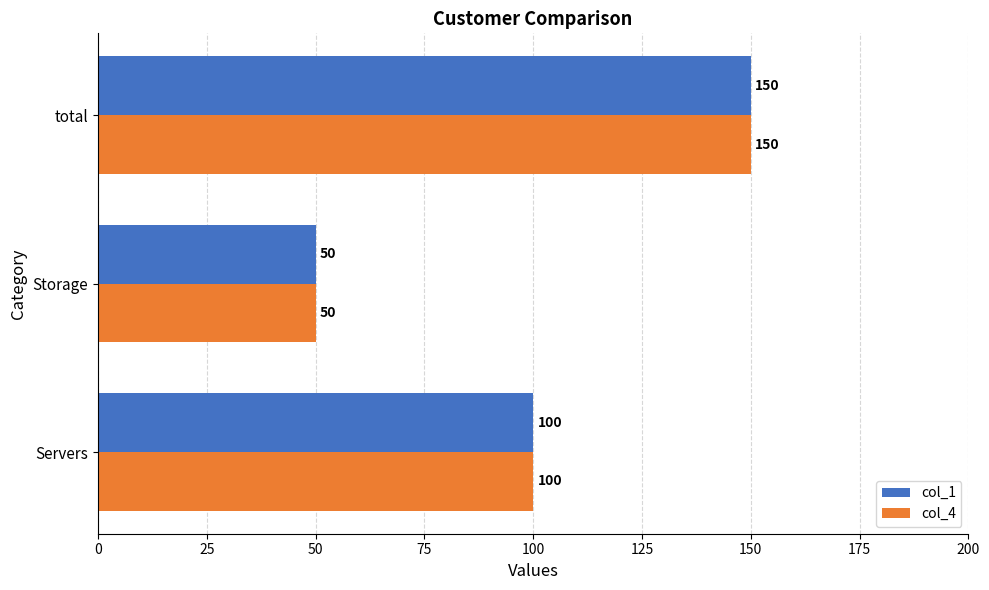

What is the difference between the maximum and minimum values in the col_1 series?

100